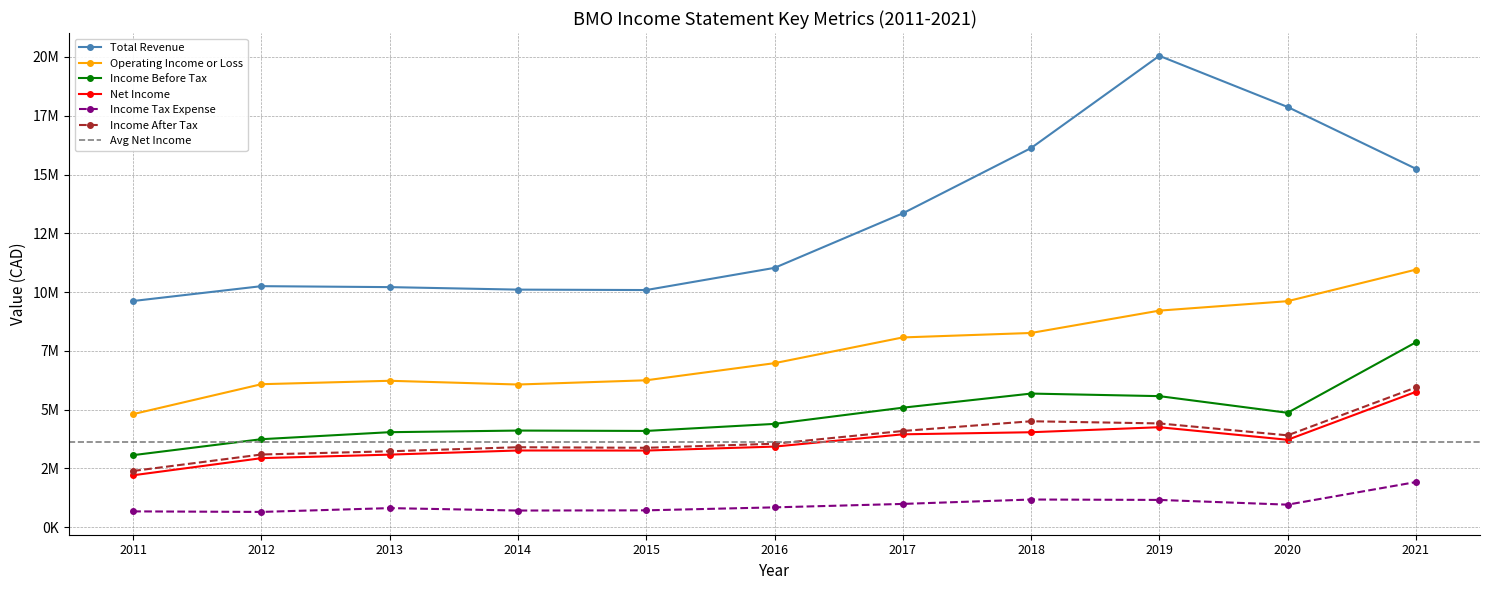

Which label corresponds to the smallest value in the chart?

2012